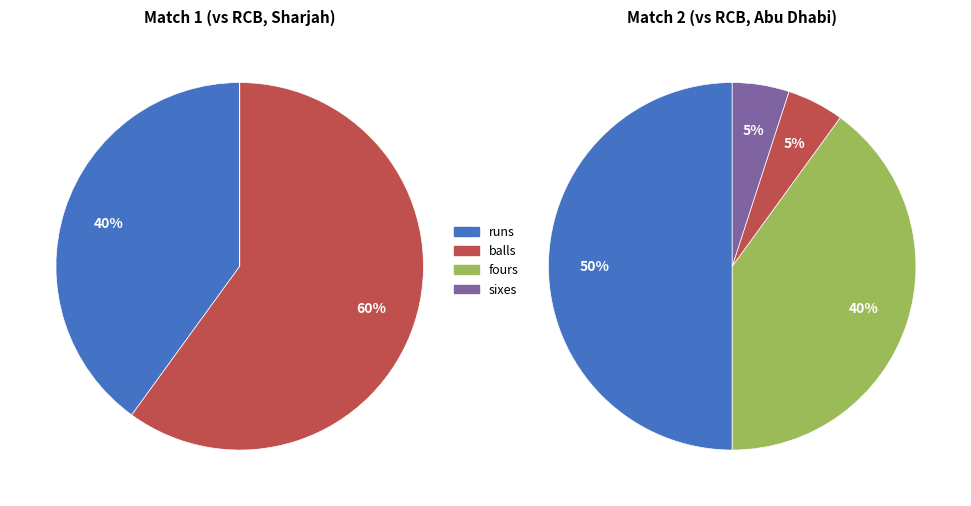

True or false: sixes accounts for 17% of the total.

False